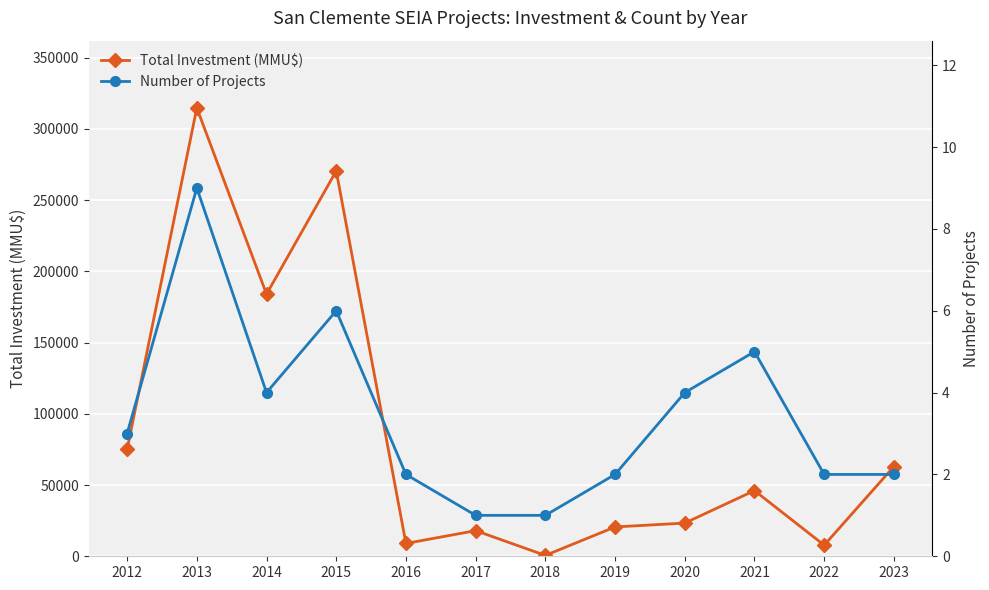

What is the total value across all series at 2012?

75079